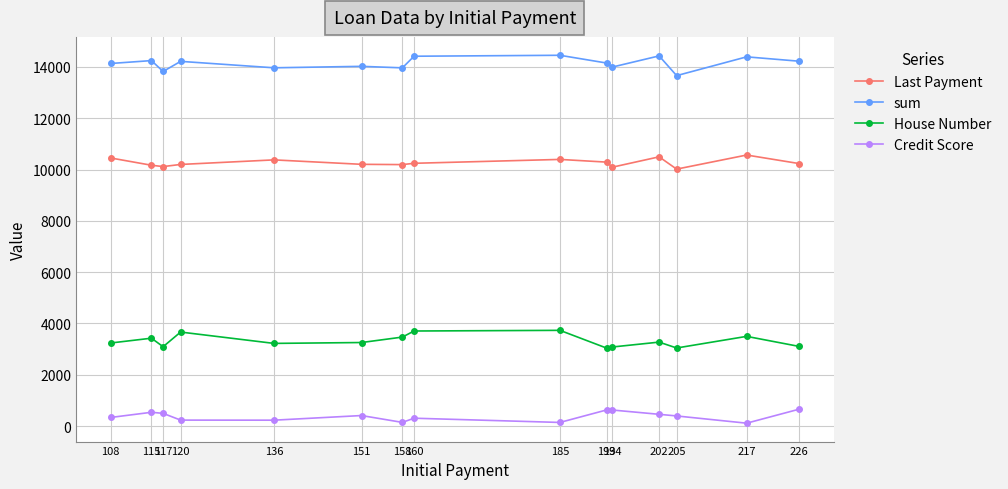

True or false: Credit Score and House Number intersect in this chart.

False